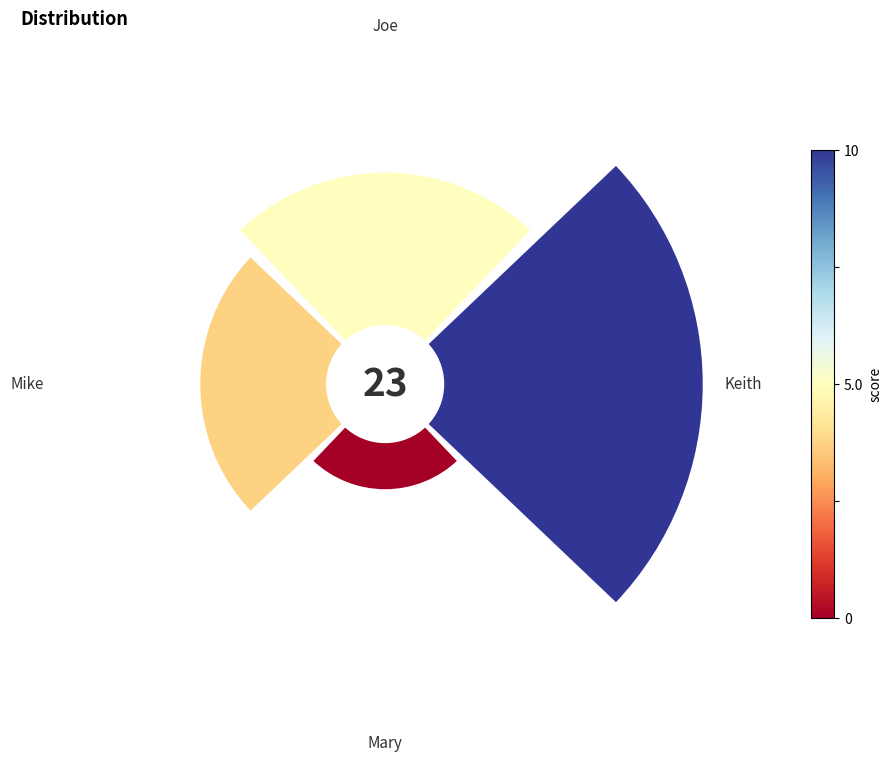

Which slice is the smallest?

Mary